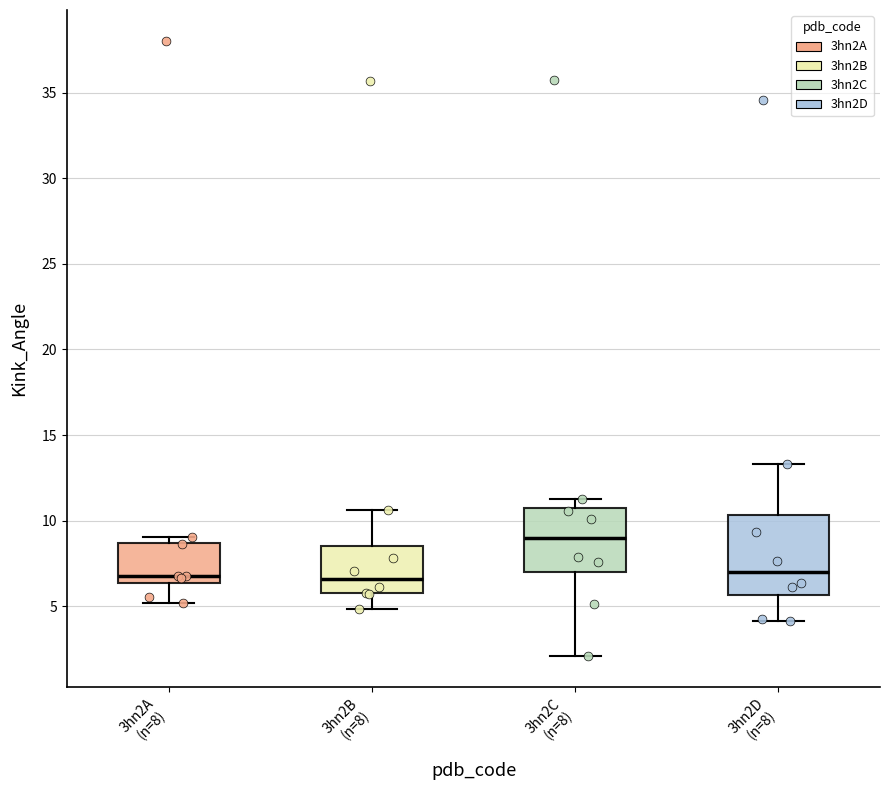

Where is the upper edge of the box for 3hn2A (n=8) on the y-axis? The values are not printed on the chart, so give them approximately, as read against the axis.

8.5